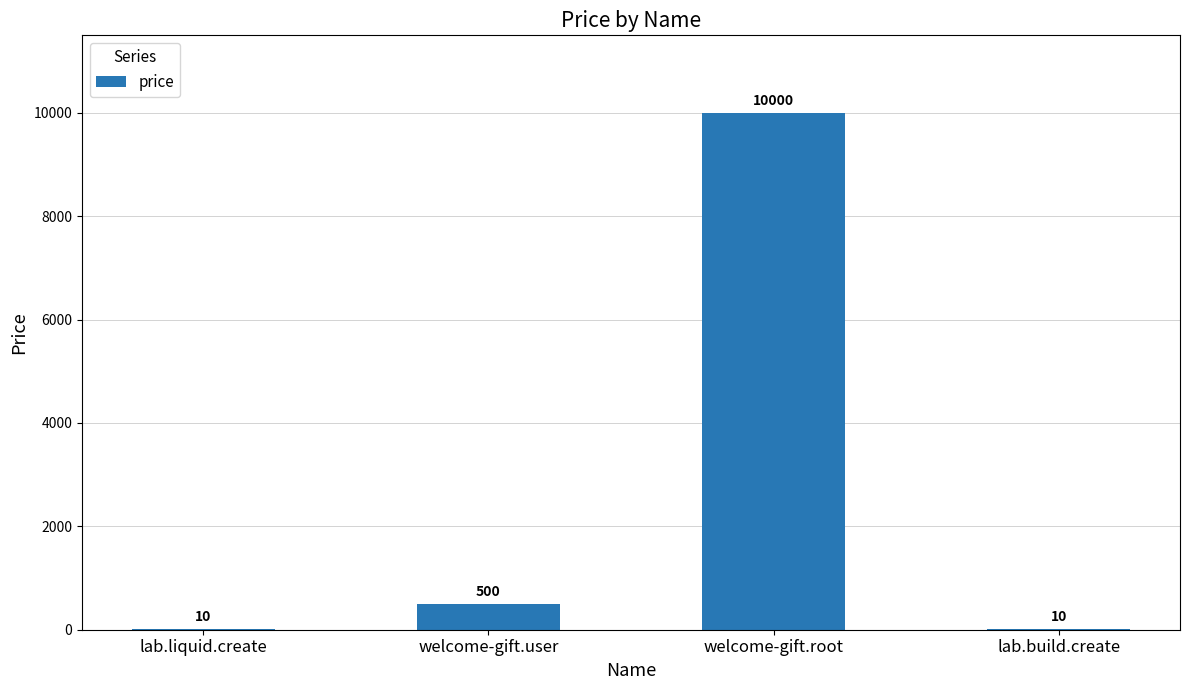

Reading left to right, extract all data points from this chart.

10	500	10000	10